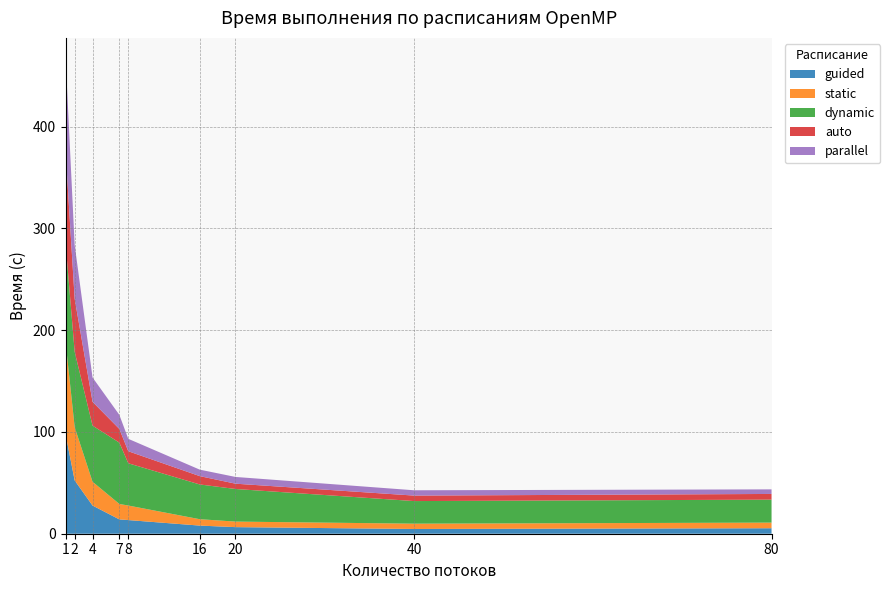

Reading right to left, extract all data points from this chart.

guided: 5.4	4.7	6.5	8.0	13.4	14.1	27.7	52.4	96.8
static: 5.5	5.2	5.4	6.3	14.3	15.2	23.4	52.3	90.0
dynamic: 22.6	22.2	32.0	34.1	41.5	60.2	55.1	74.0	96.5
auto: 5.6	5.4	5.2	8.2	11.8	13.4	23.4	52.0	89.7
parallel: 4.5	5.2	6.6	6.4	12.2	13.8	23.9	52.8	90.9